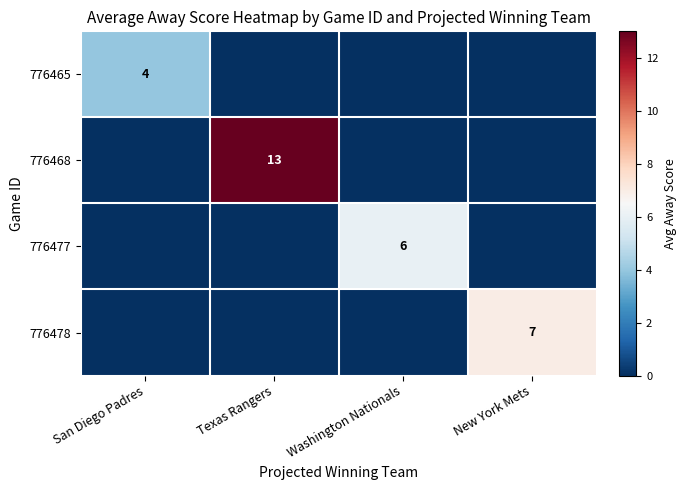

Rank the categories by 776477 value from highest to lowest.

Washington Nationals, San Diego Padres, Texas Rangers, New York Mets